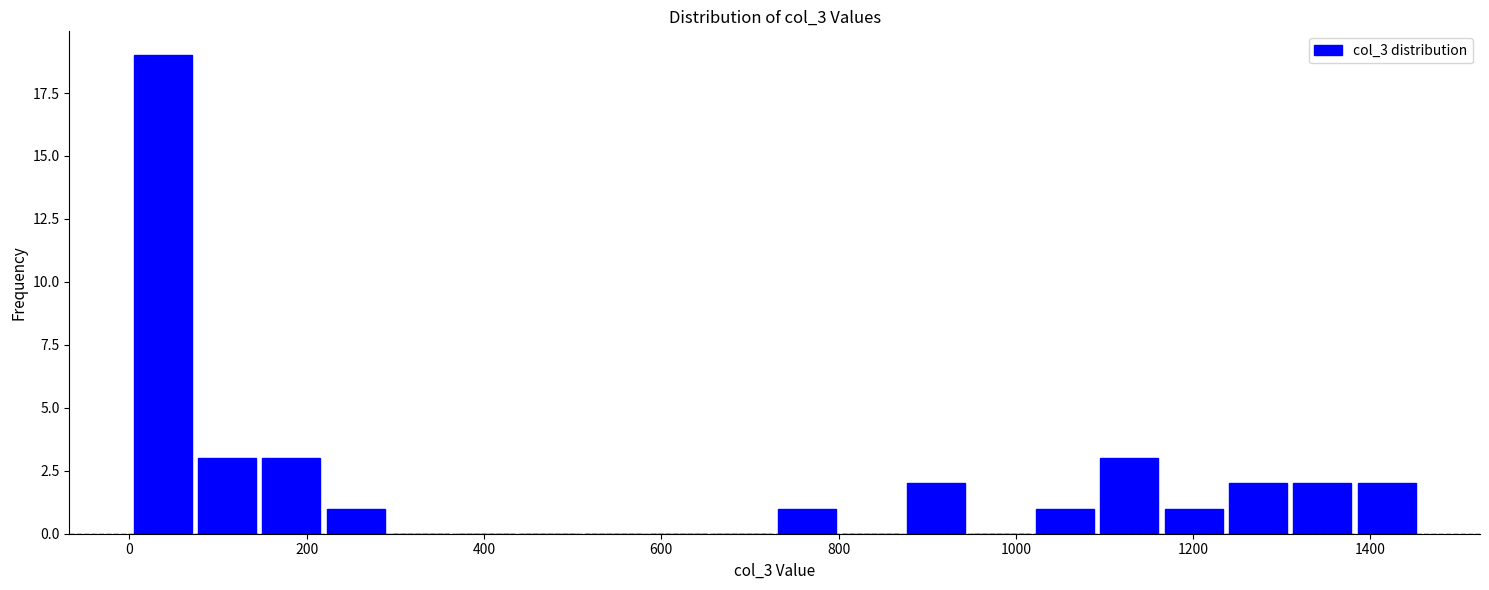

Read against the x-axis, roughly where is the centre of the tallest bar?

40